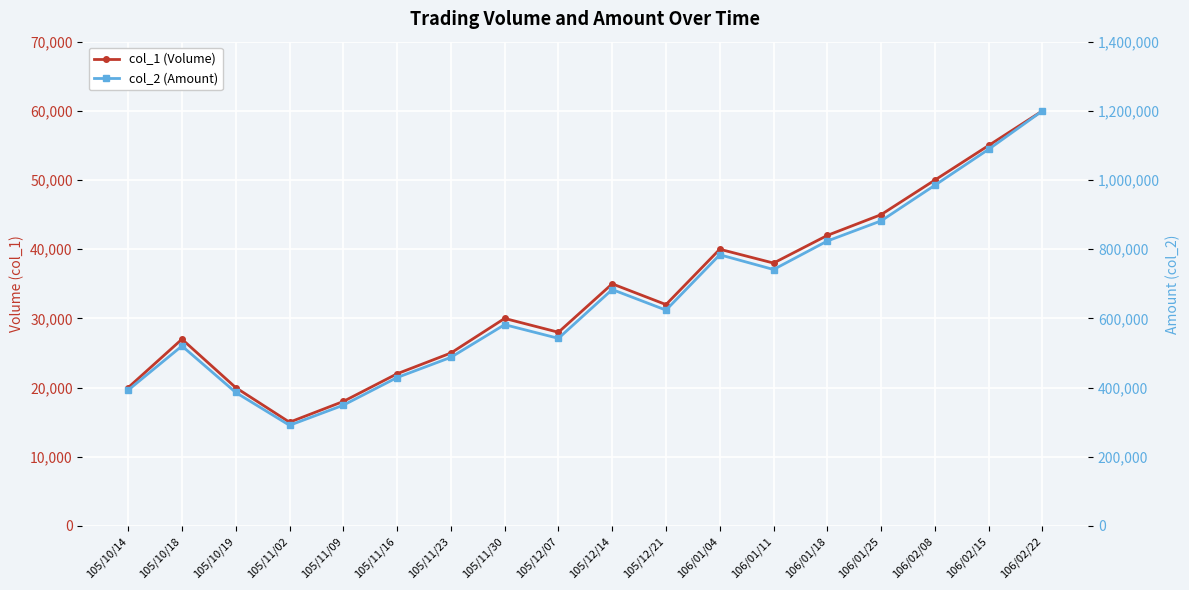

What are all the series names shown in the legend?

col_1 (Volume), col_2 (Amount)